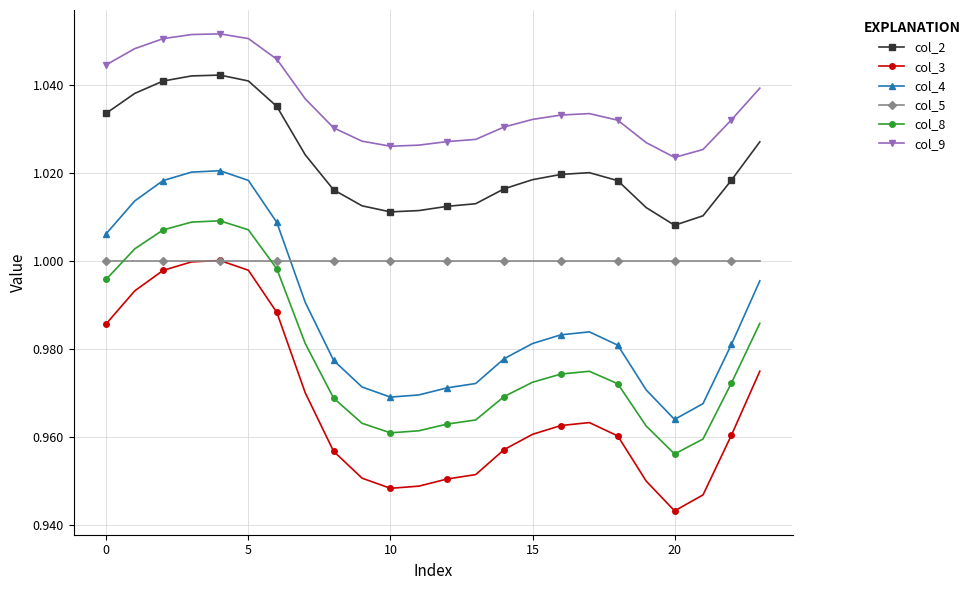

True or false: col_2 and col_4 intersect in this chart.

False